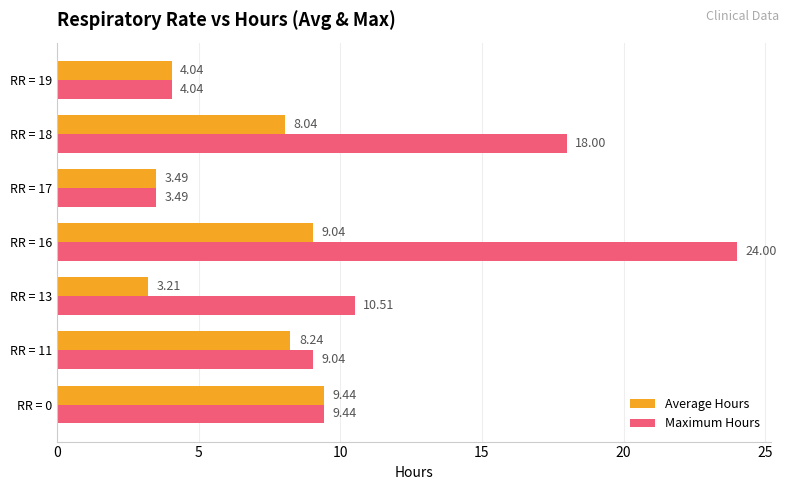

At how many categories does at least one series exceed 6?

5